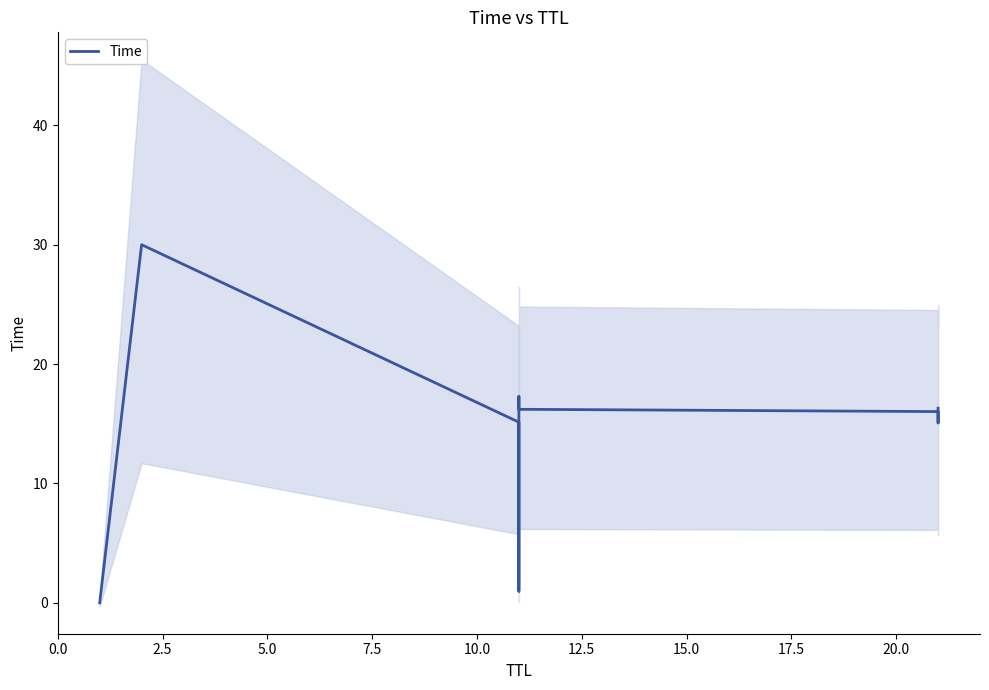

What is the average value?

14.1